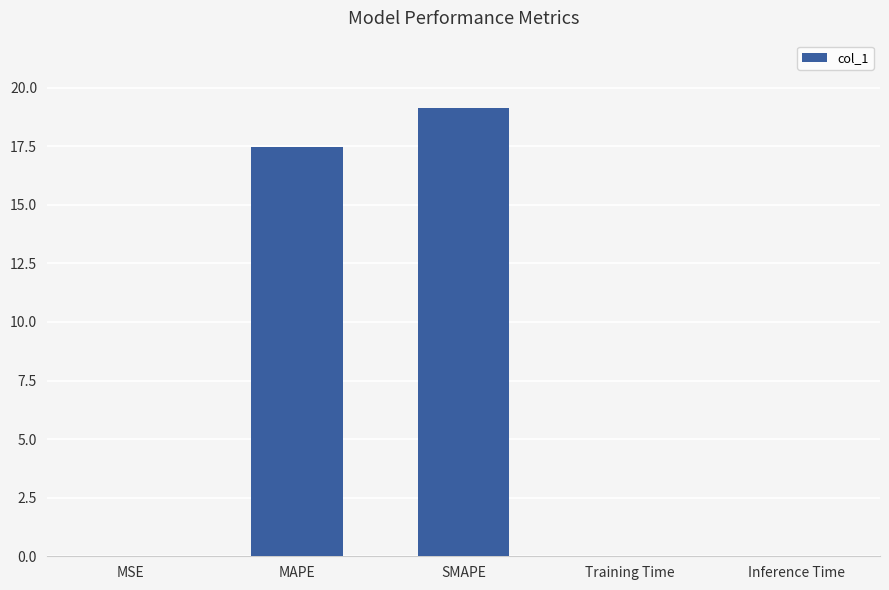

What is the sum of all values?

36.6